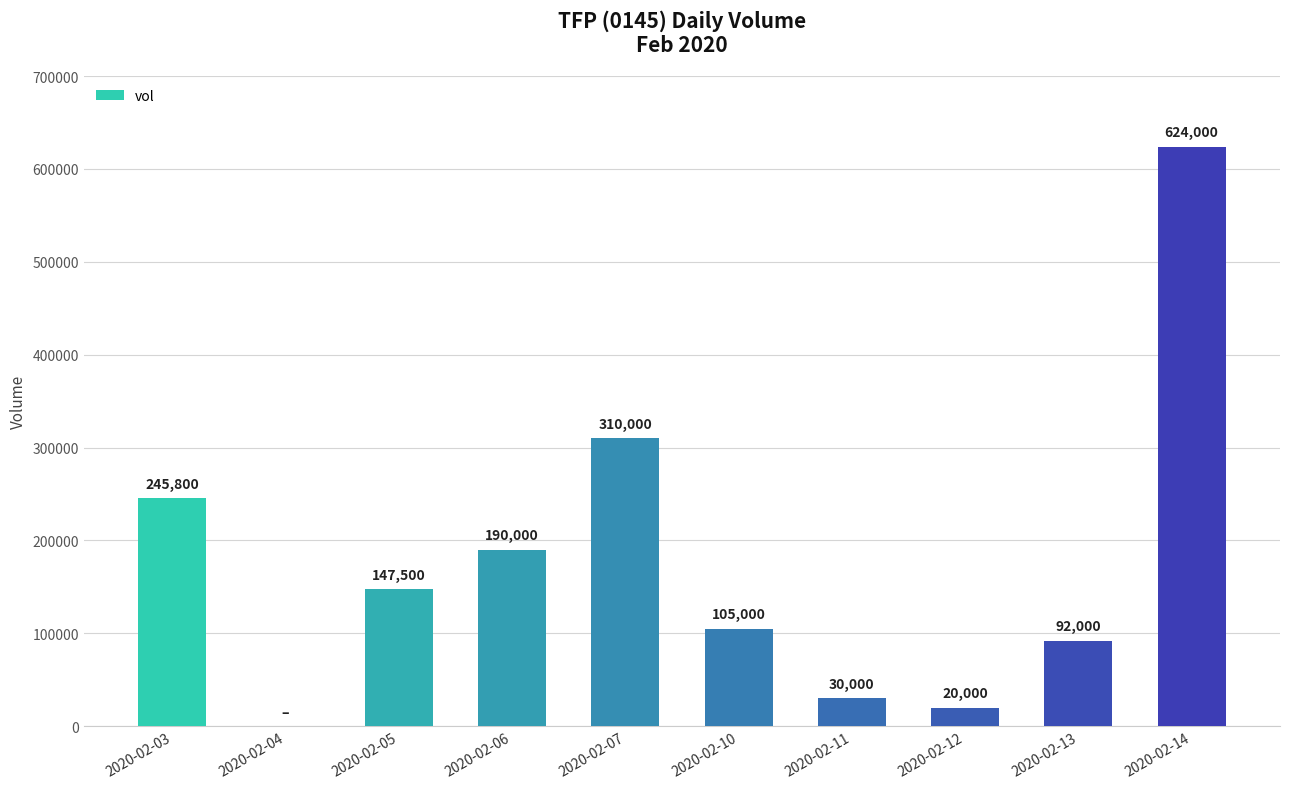

What is the difference between the values at 2020-02-04 and 2020-02-14?

624000